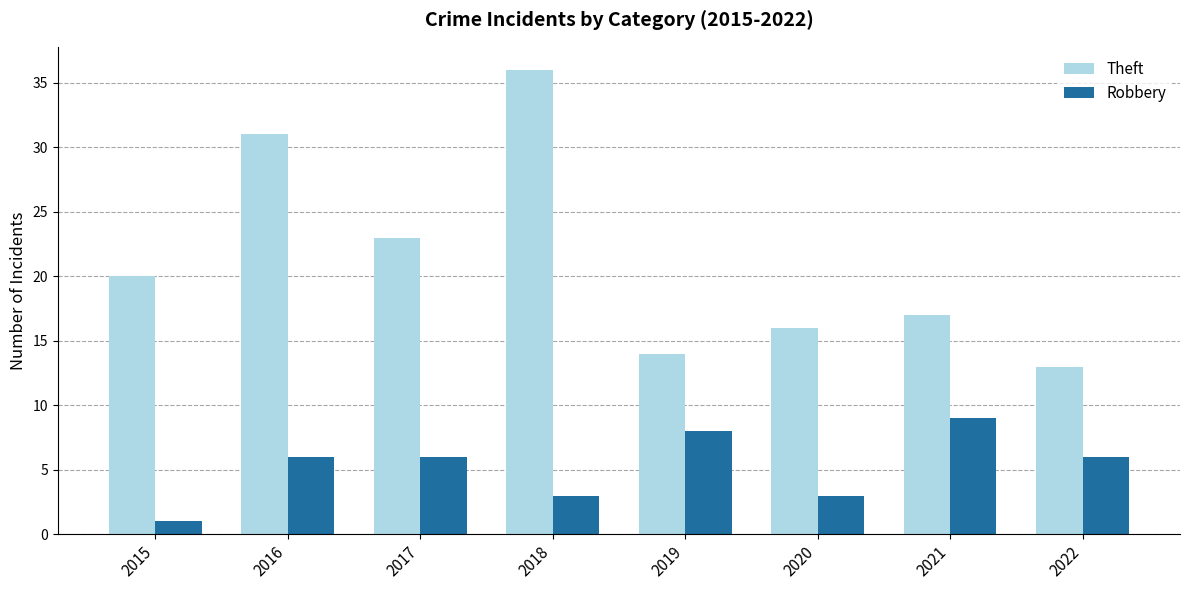

What is the total value across all series at 2018?

39